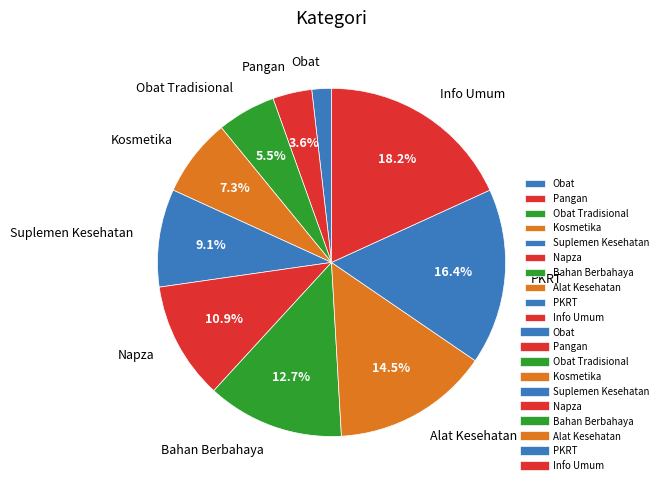

Rank the categories by value from lowest to highest.

Obat, Pangan, Obat Tradisional, Kosmetika, Suplemen Kesehatan, Napza, Bahan Berbahaya, Alat Kesehatan, PKRT, Info Umum